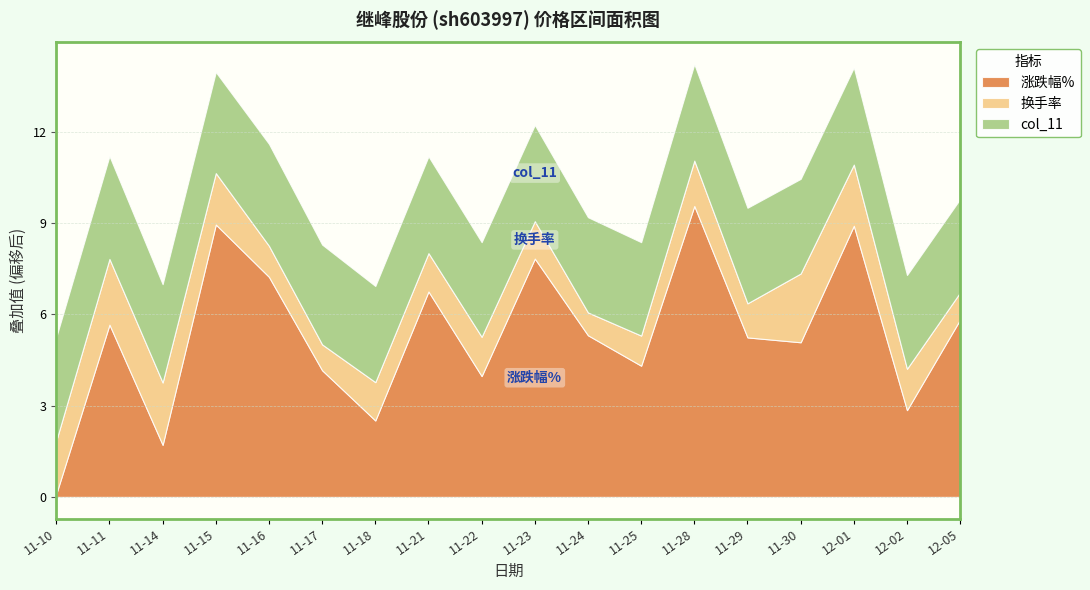

What is the label of the 9th point from the right?

2022-11-23